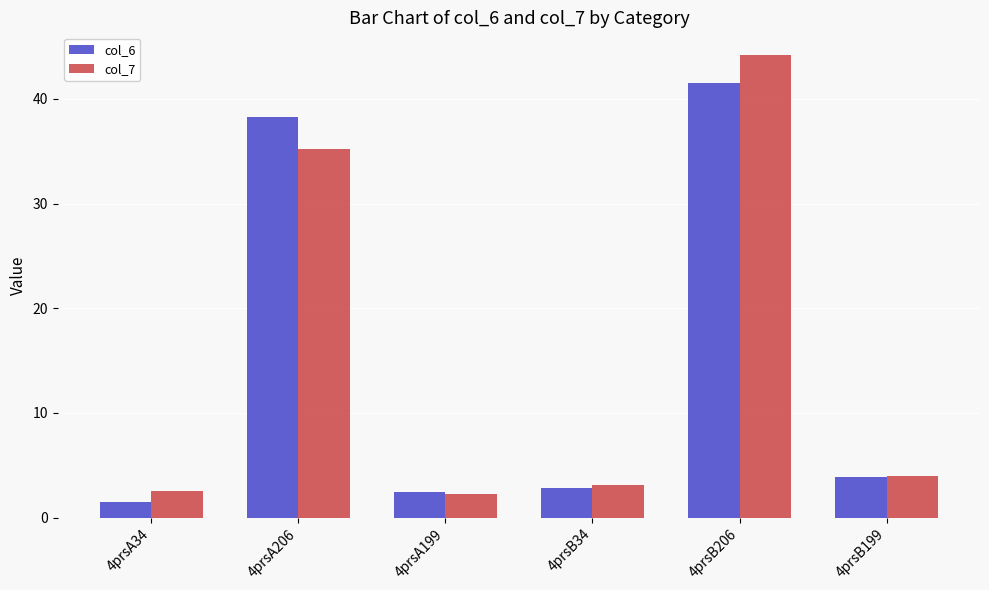

What is the highest value of the col_7 series?

44.1